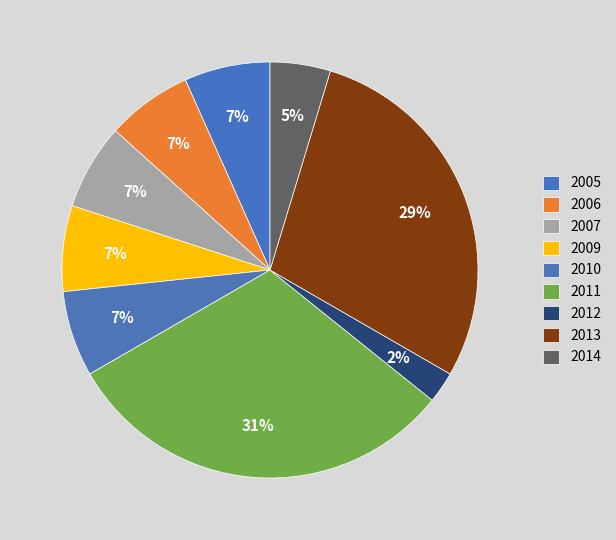

To the nearest percent, what is the difference between the largest and smallest slice percentages?

28%